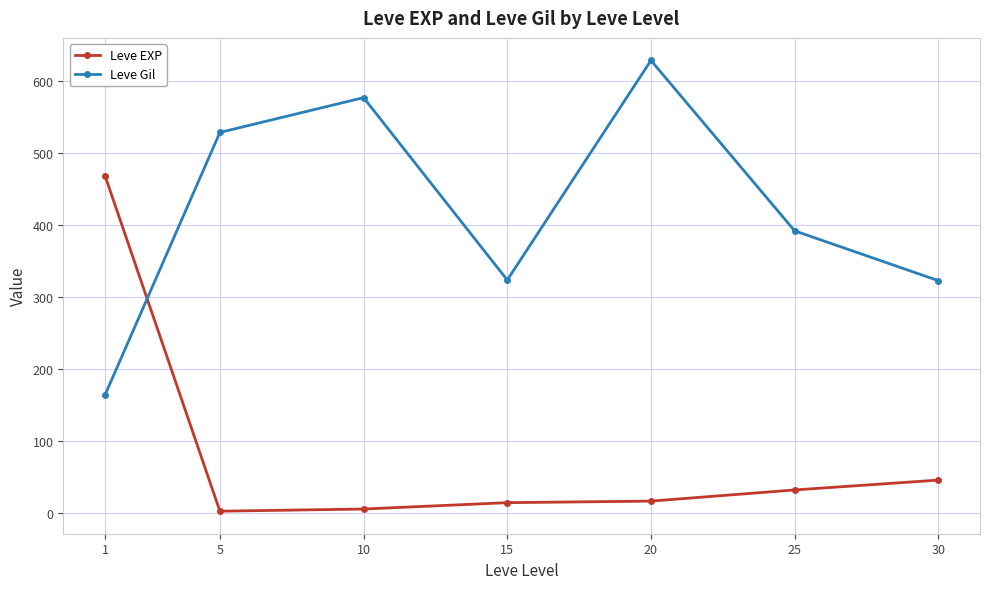

What value does the Leve Gil series have at 10?

576.7